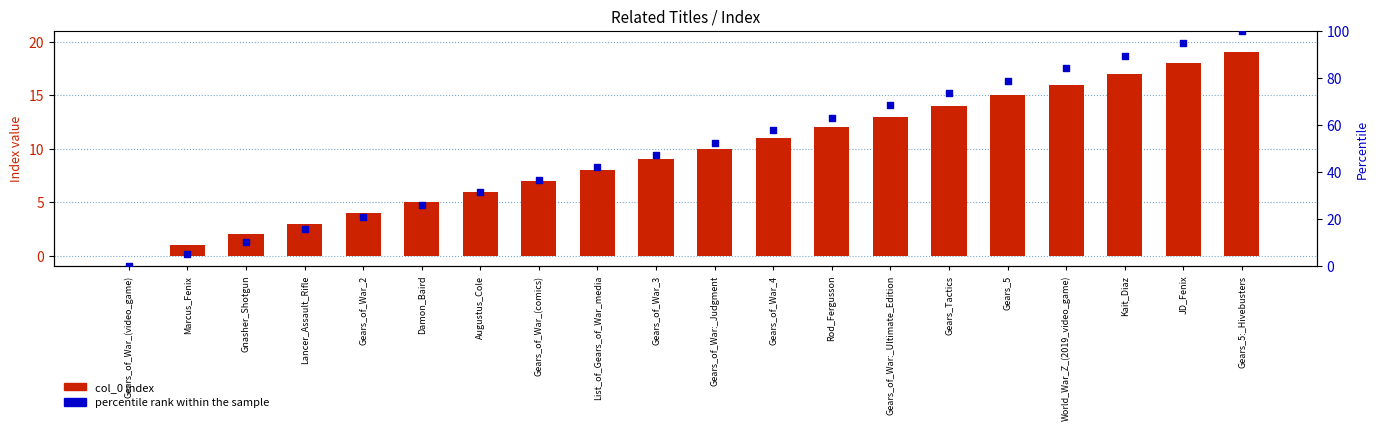

What is the total value across all series at Gears_5:_Hivebusters?

119.0